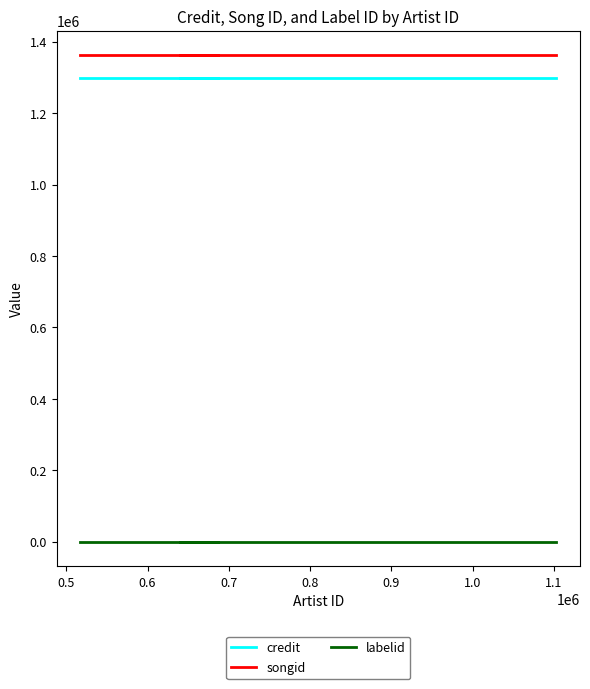

What is the total value across all series at 0.8?

2659497